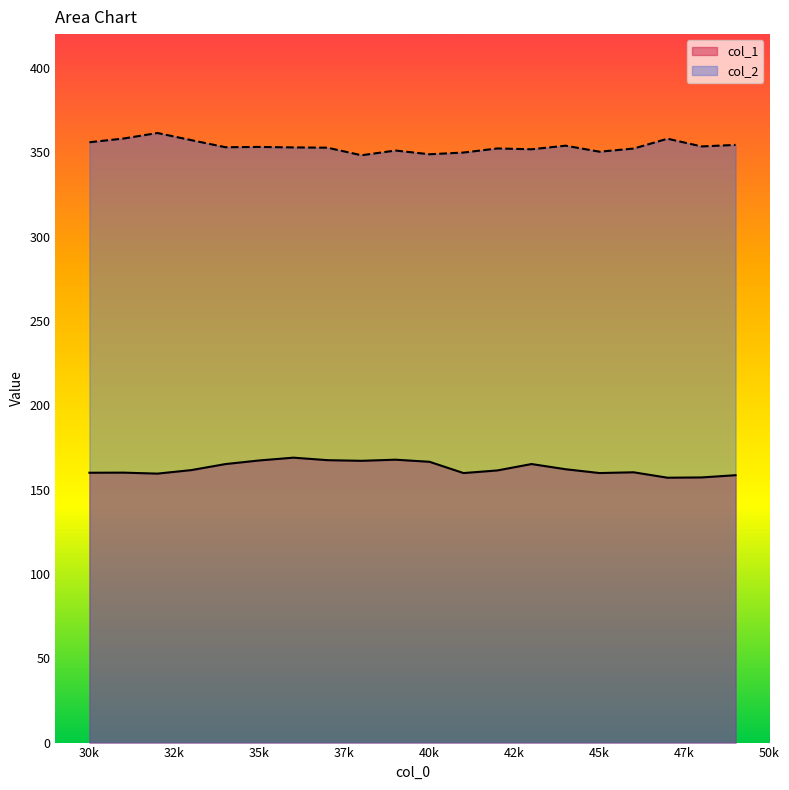

What is the average value of the col_2 series?

353.4